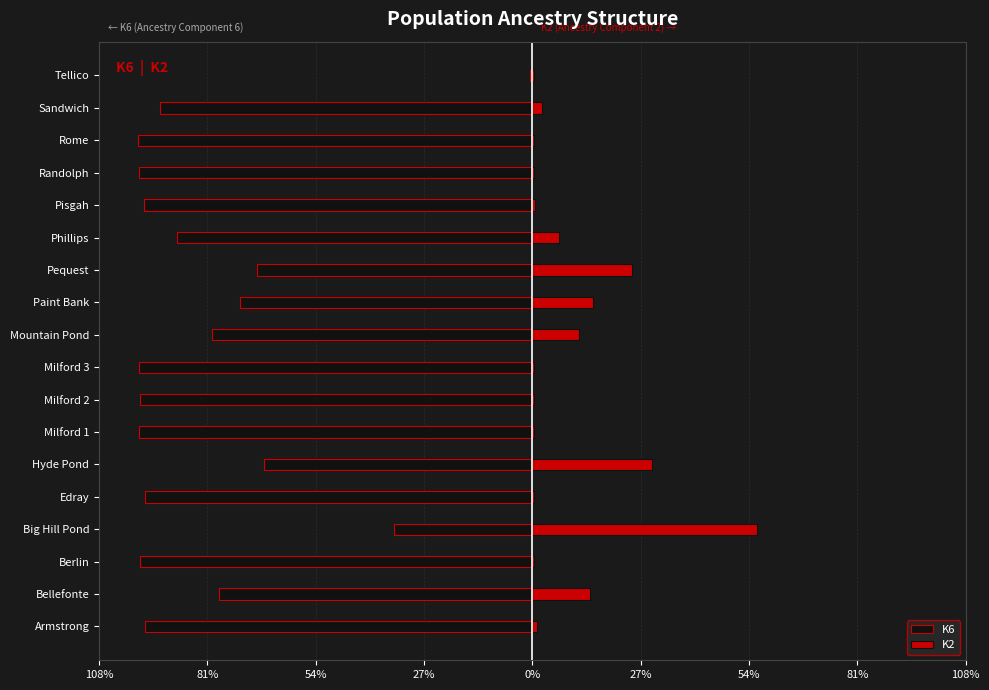

Reading left to right, list all the values displayed in this chart.

K6: -1.0	-0.8	-1.0	-0.3	-1.0	-0.7	-1.0	-1.0	-1.0	-0.8	-0.7	-0.7	-0.9	-1.0	-1.0	-1.0	-0.9	-0.0
K2: 0.0	0.1	0.0	0.6	0.0	0.3	0.0	0.0	0.0	0.1	0.2	0.2	0.1	0.0	0.0	0.0	0.0	0.0